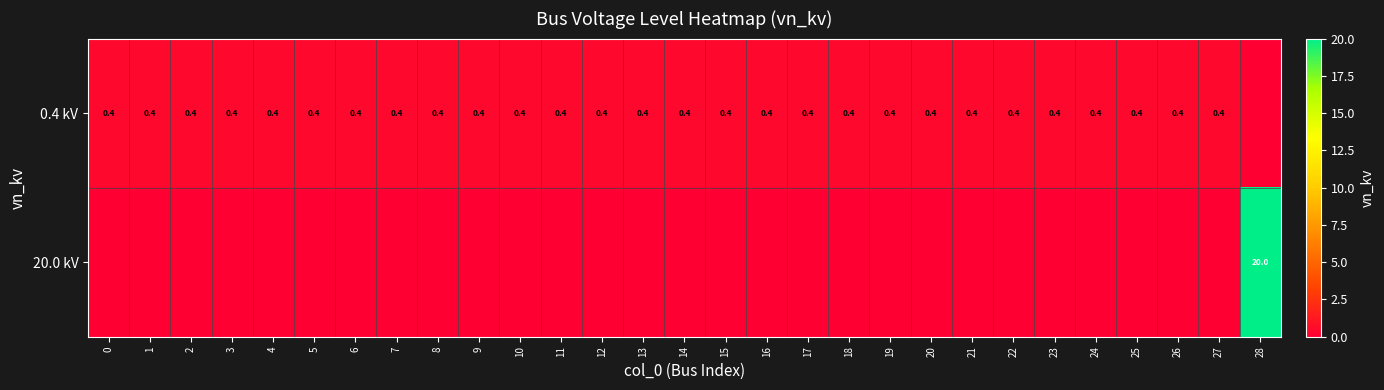

List the series in order of their overall mean, highest first.

row_1, row_0